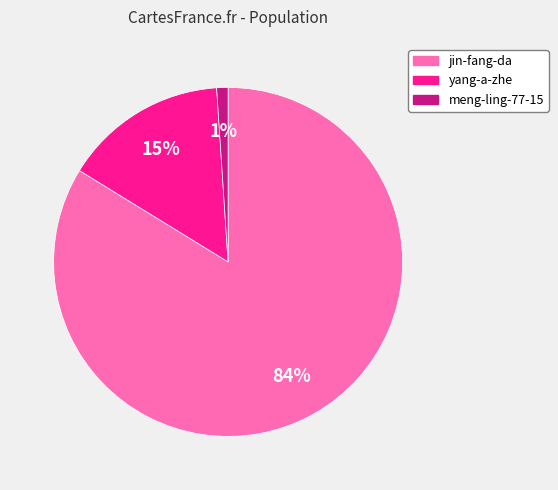

How many segments does this pie chart have?

3